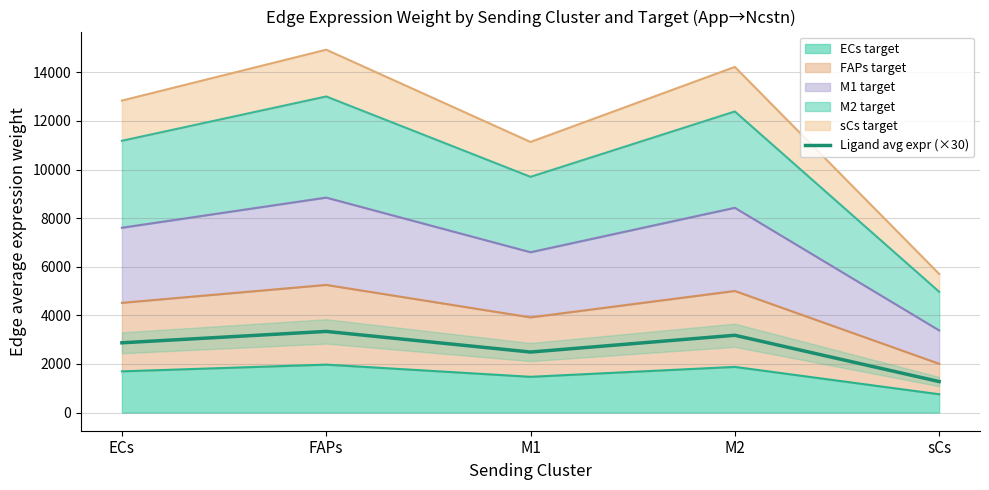

At which label is the value closest to 2308?

M1